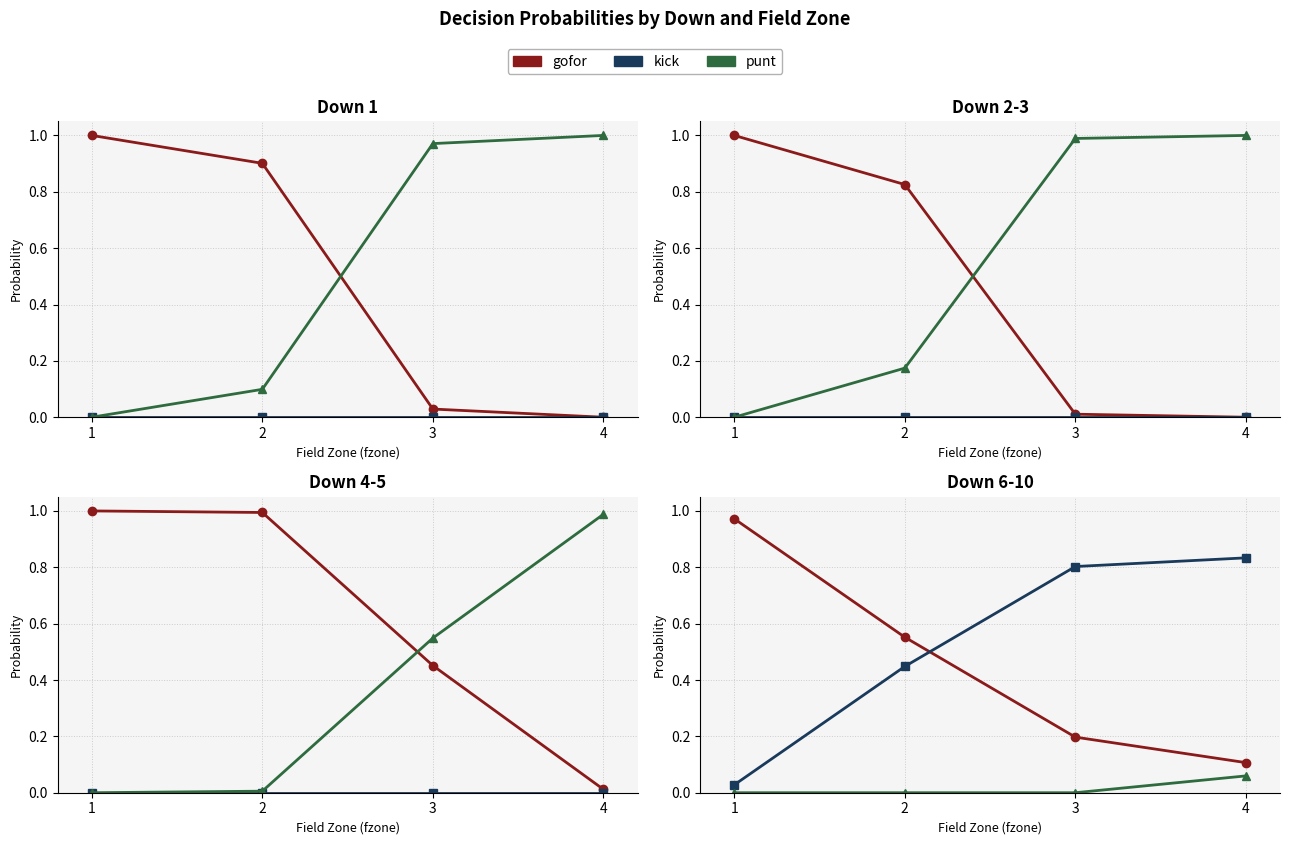

What is the sum of all gofor values?

1.8